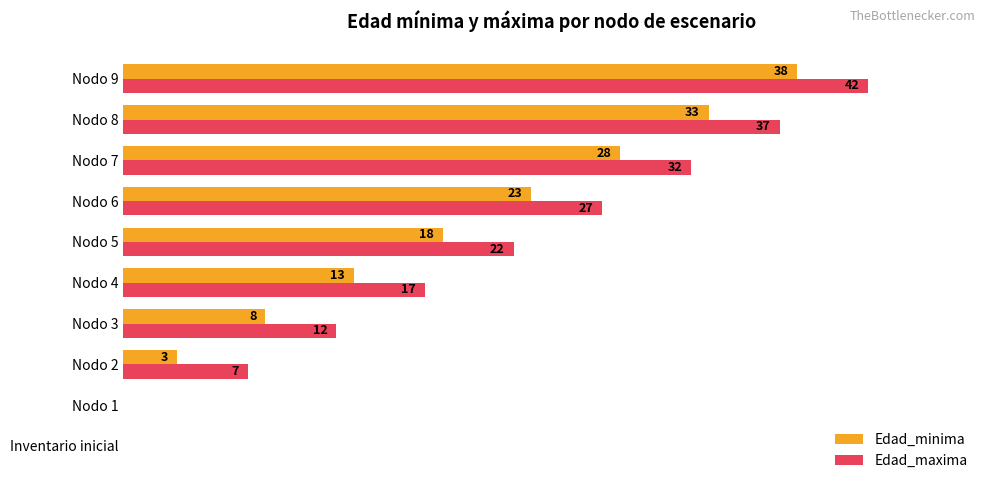

Where is Edad_maxima nearest to the value 21?

Nodo 5